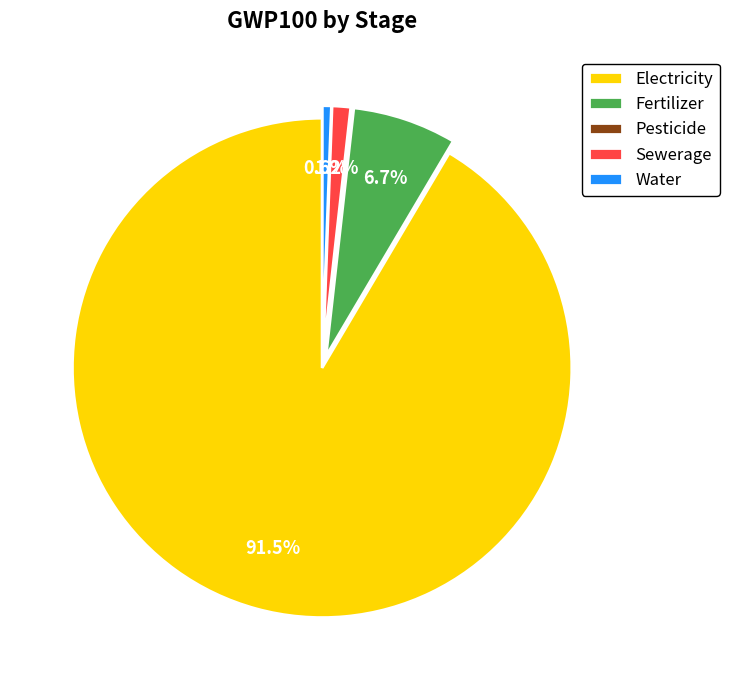

To the nearest percent, what is the average slice percentage?

20%